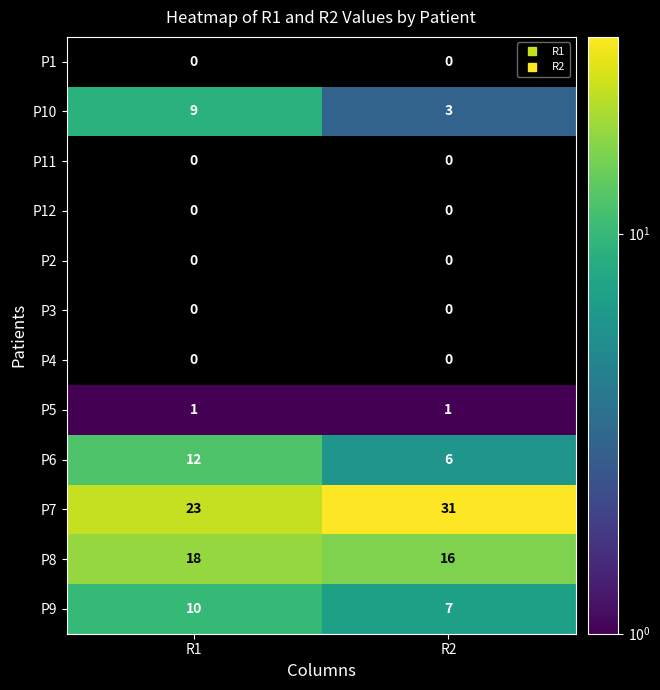

The value of P10 at R1 is 2.6. True or false?

False